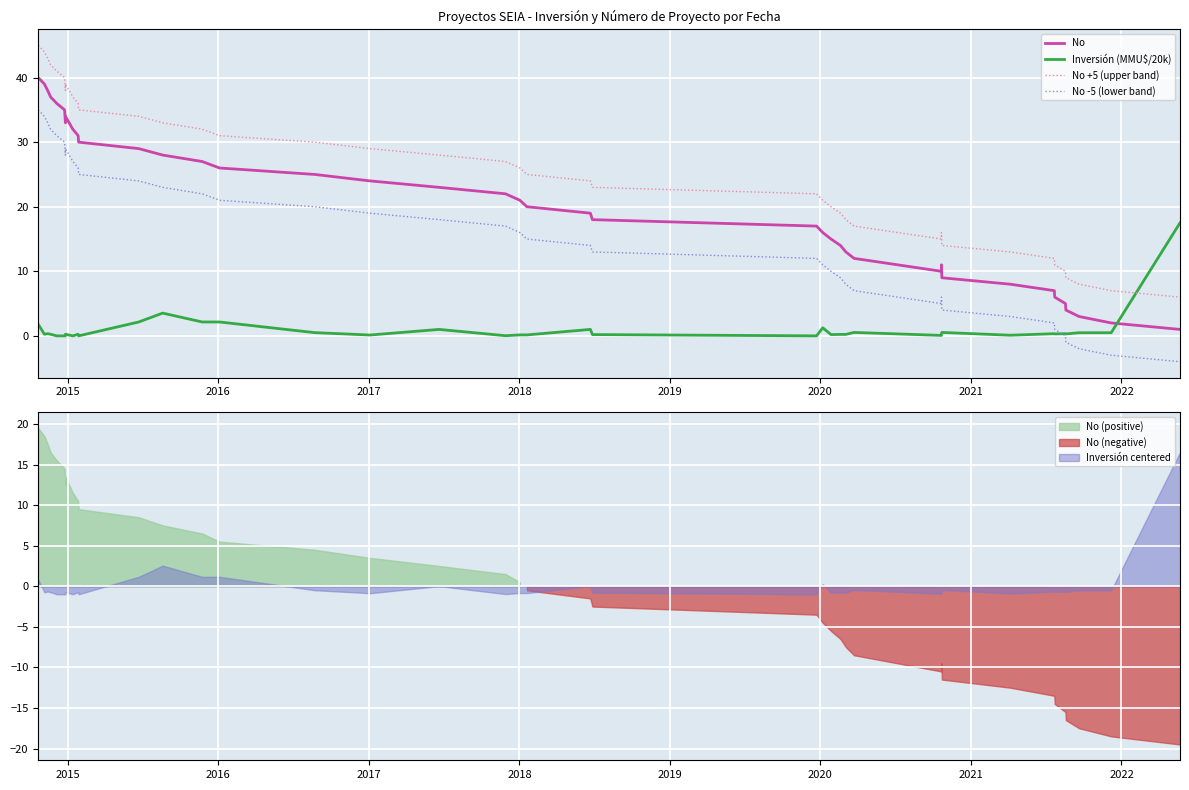

The No +5 (upper band) series shows 70.0 at 2015. True or false?

False